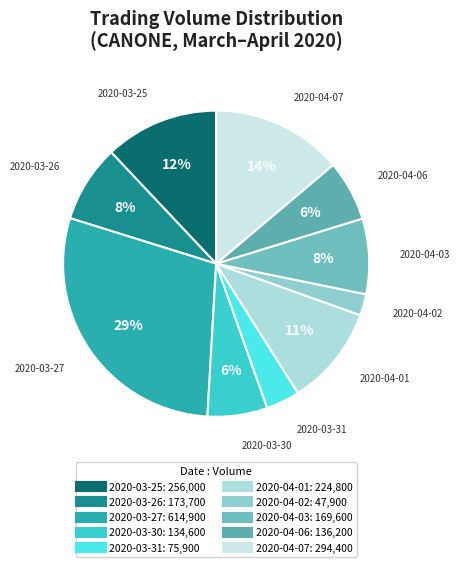

True or false: 2020-03-26 accounts for 8% of the total.

True